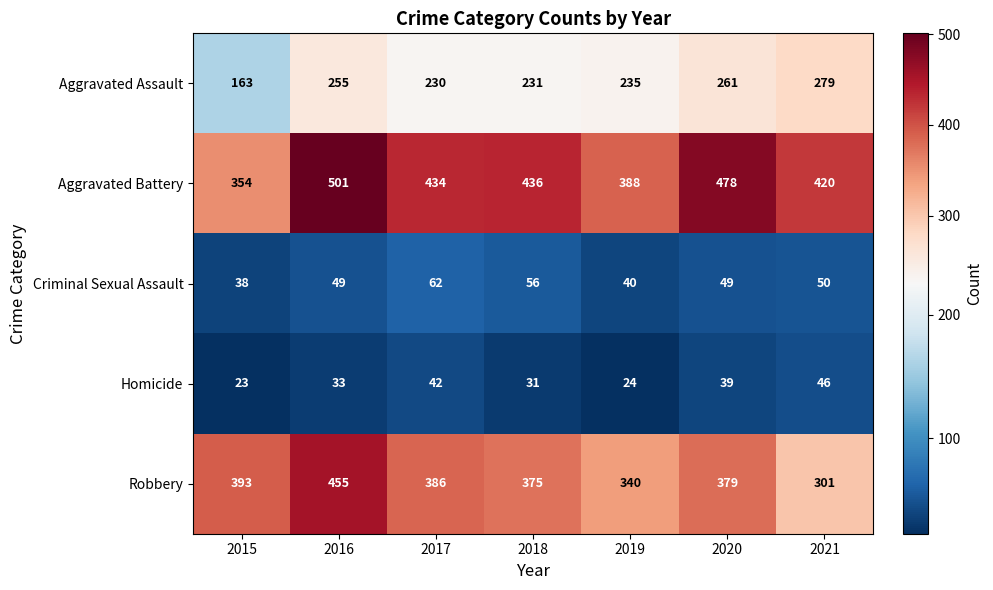

At which category does the chart reach its minimum across all series?

2015